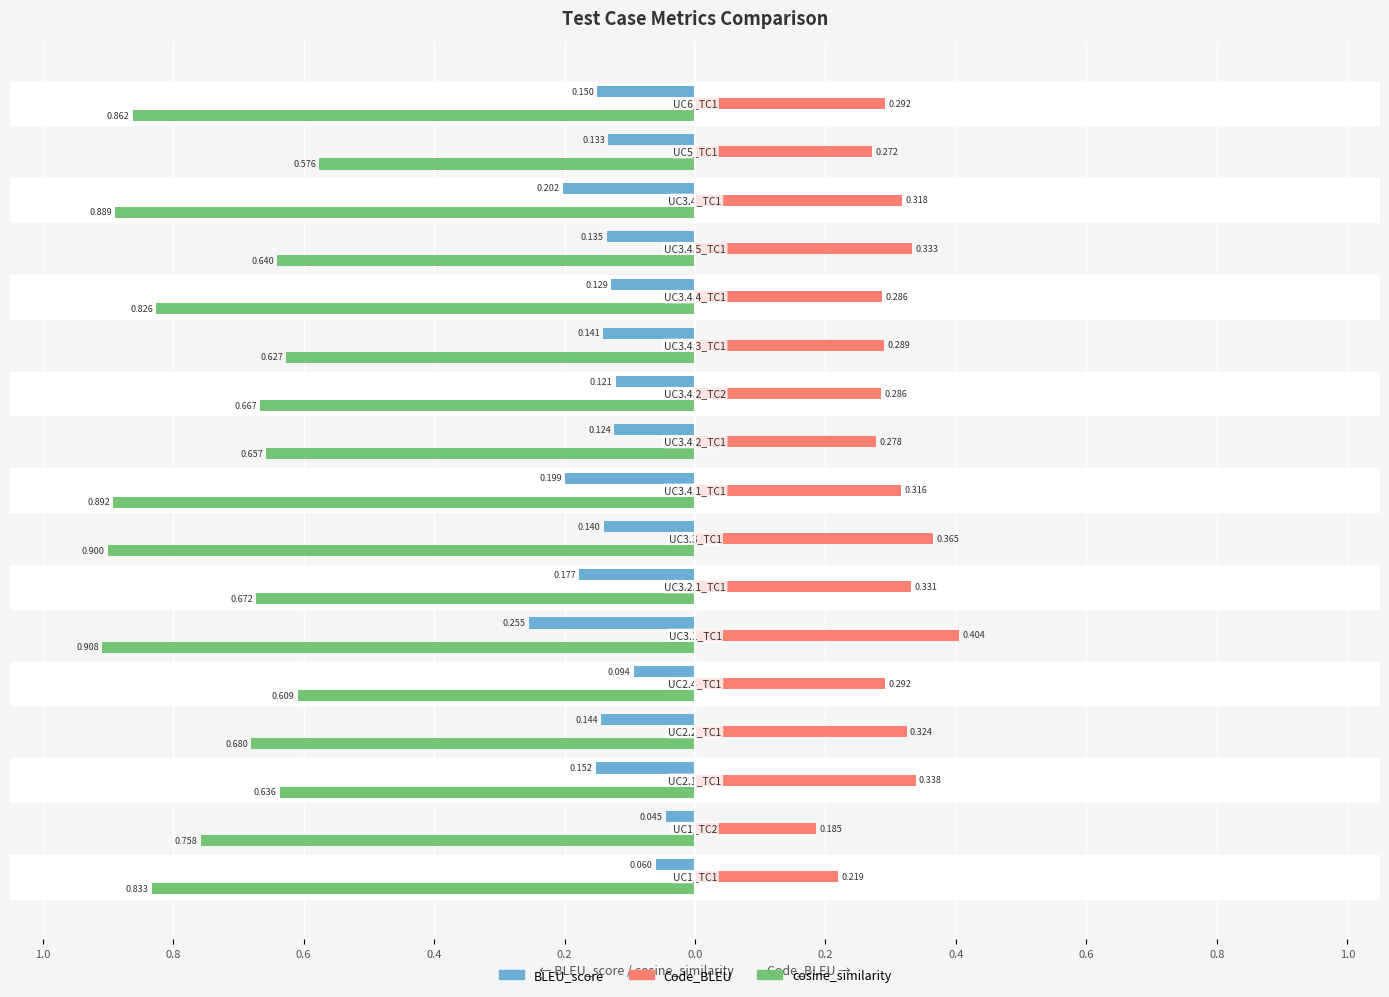

Reading left to right, what are all the values shown in this chart?

BLEU_score: UC1_TC1=0.1	UC1_TC2=0.0	UC2.1_TC1=0.2	UC2.2_TC1=0.1	UC2.4_TC1=0.1	UC3.1_TC1=0.3	UC3.2.1_TC1=0.2	UC3.3_TC1=0.1	UC3.4.1_TC1=0.2	UC3.4.2_TC1=0.1	UC3.4.2_TC2=0.1	UC3.4.3_TC1=0.1	UC3.4.4_TC1=0.1	UC3.4.5_TC1=0.1	UC3.4_TC1=0.2	UC5_TC1=0.1	UC6_TC1=0.1
Code_BLEU: UC1_TC1=0.2	UC1_TC2=0.2	UC2.1_TC1=0.3	UC2.2_TC1=0.3	UC2.4_TC1=0.3	UC3.1_TC1=0.4	UC3.2.1_TC1=0.3	UC3.3_TC1=0.4	UC3.4.1_TC1=0.3	UC3.4.2_TC1=0.3	UC3.4.2_TC2=0.3	UC3.4.3_TC1=0.3	UC3.4.4_TC1=0.3	UC3.4.5_TC1=0.3	UC3.4_TC1=0.3	UC5_TC1=0.3	UC6_TC1=0.3
cosine_similarity: UC1_TC1=0.8	UC1_TC2=0.8	UC2.1_TC1=0.6	UC2.2_TC1=0.7	UC2.4_TC1=0.6	UC3.1_TC1=0.9	UC3.2.1_TC1=0.7	UC3.3_TC1=0.9	UC3.4.1_TC1=0.9	UC3.4.2_TC1=0.7	UC3.4.2_TC2=0.7	UC3.4.3_TC1=0.6	UC3.4.4_TC1=0.8	UC3.4.5_TC1=0.6	UC3.4_TC1=0.9	UC5_TC1=0.6	UC6_TC1=0.9